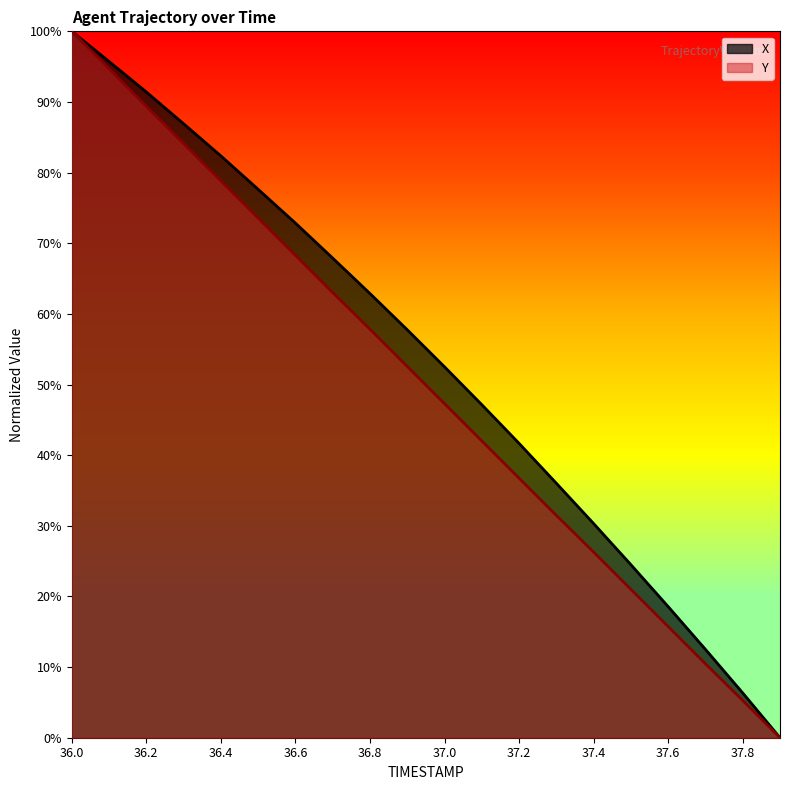

What is the sum of all X values?

1065.0